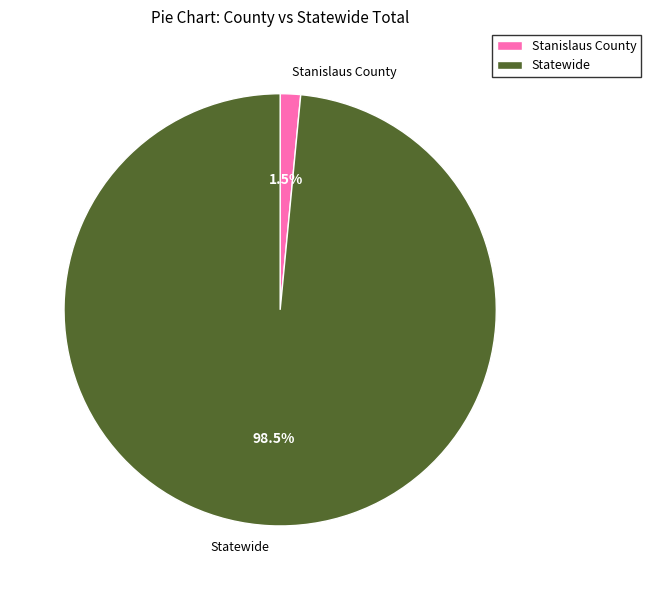

Rank the categories by value from highest to lowest.

Statewide, Stanislaus County